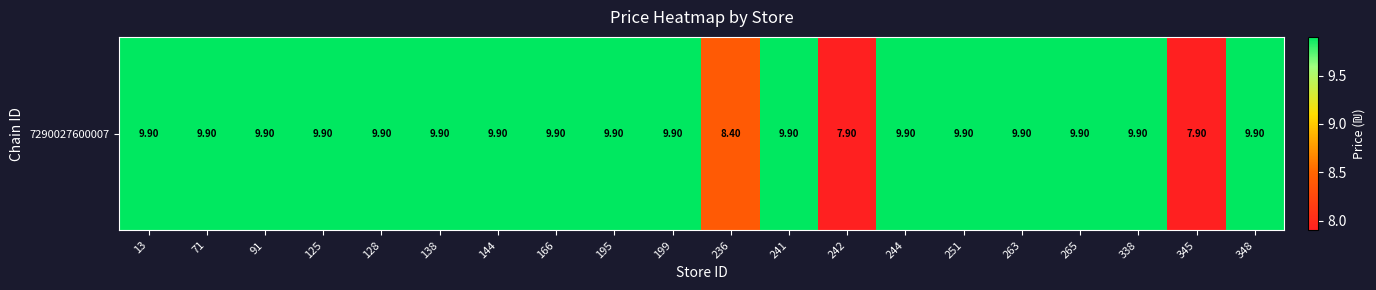

What is the greatest value displayed?

9.9